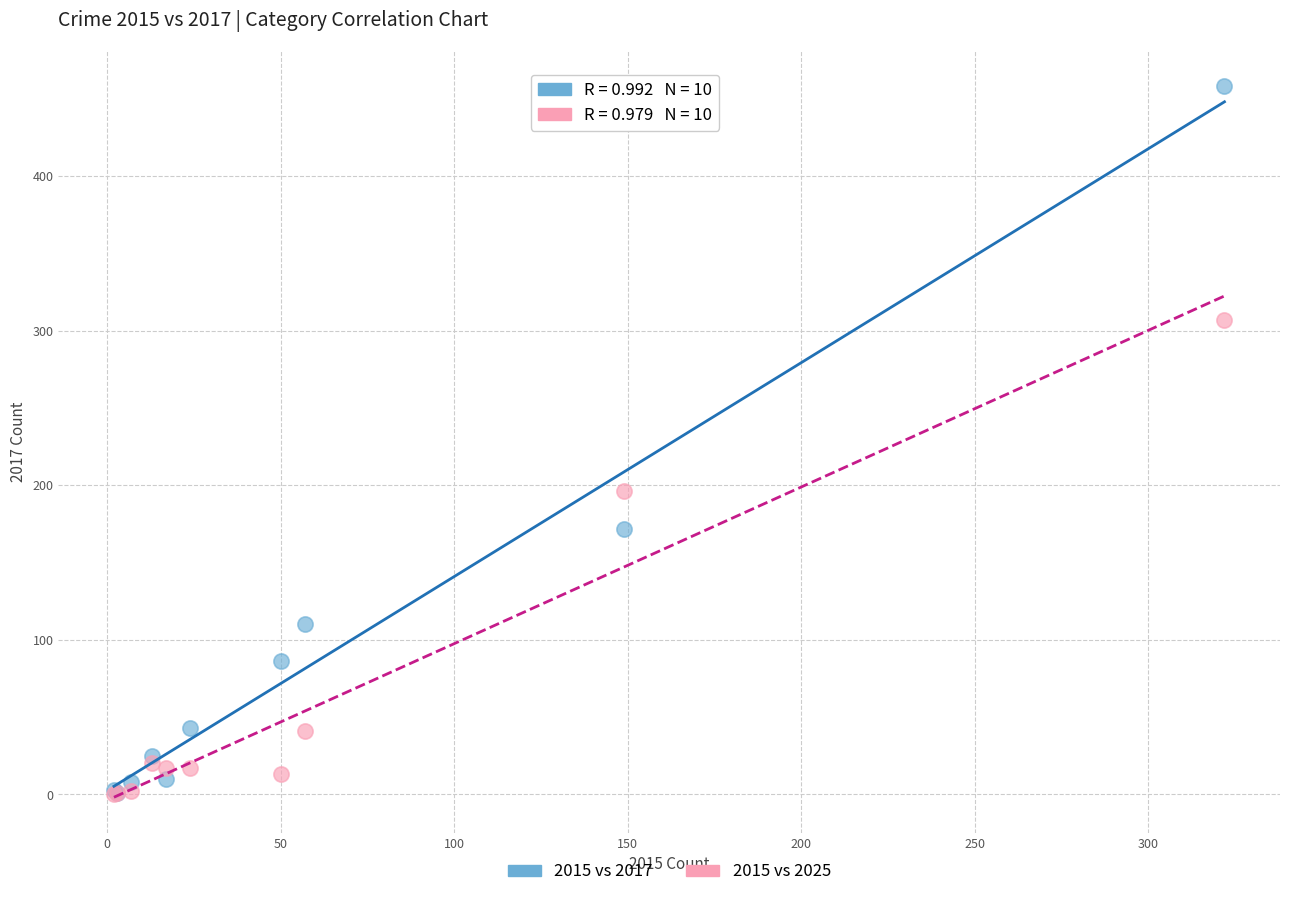

Across all series, what Y value is closest to 229?

196